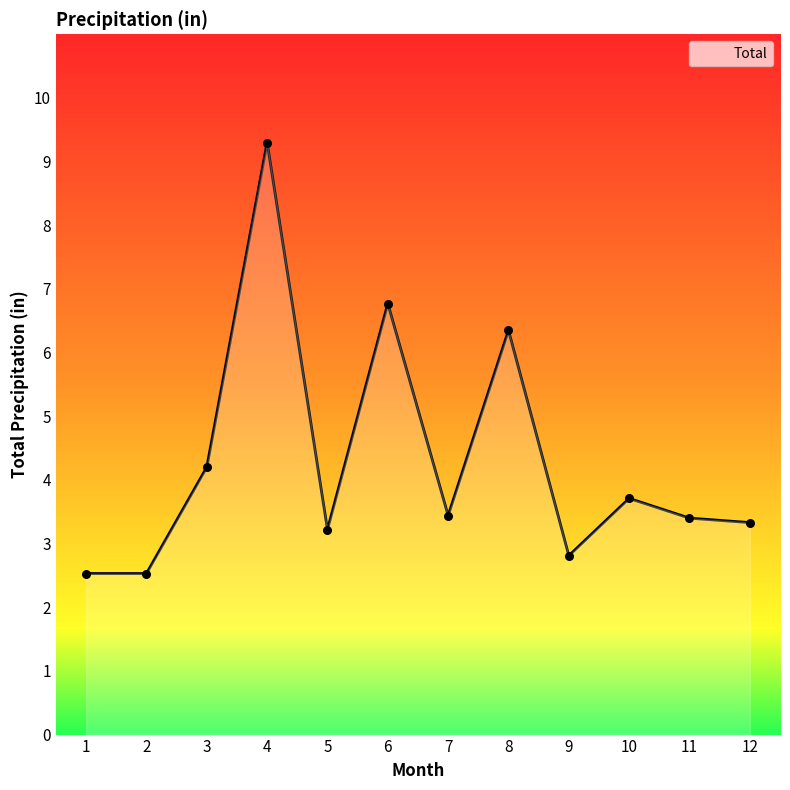

What is the ratio of the value at 7 to the value at 9?

1.2